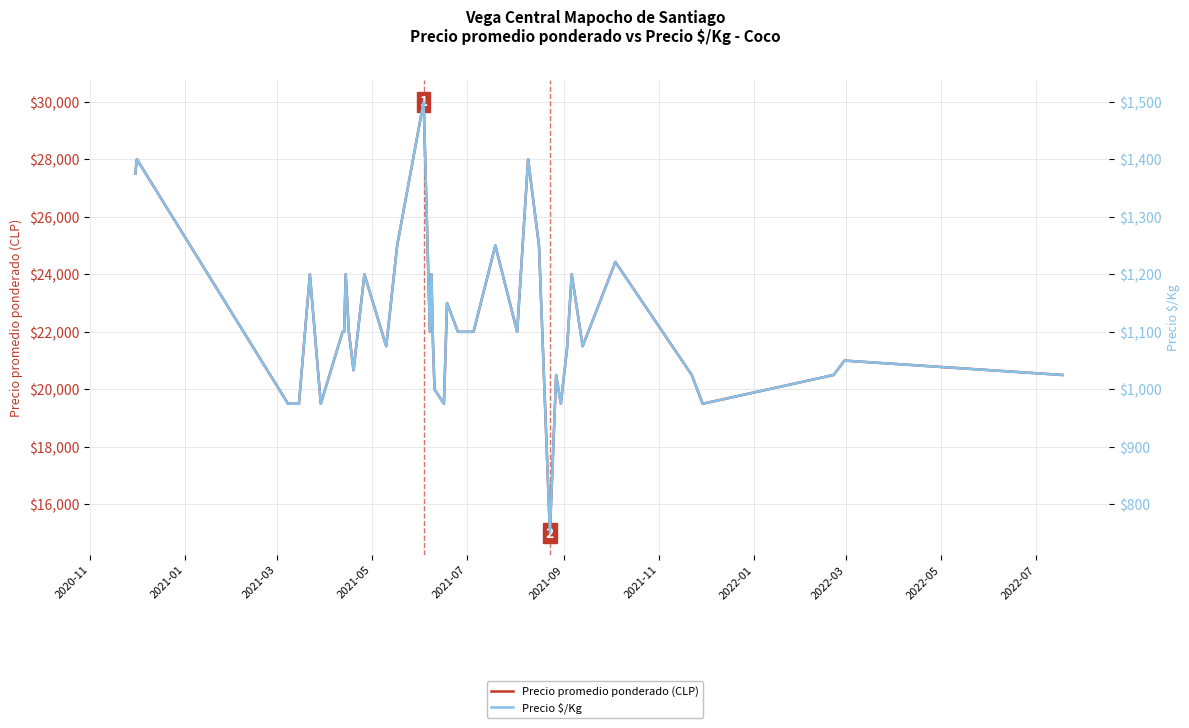

In Precio promedio ponderado (CLP), how many points are lower than both neighbors (excluding endpoints)?

10